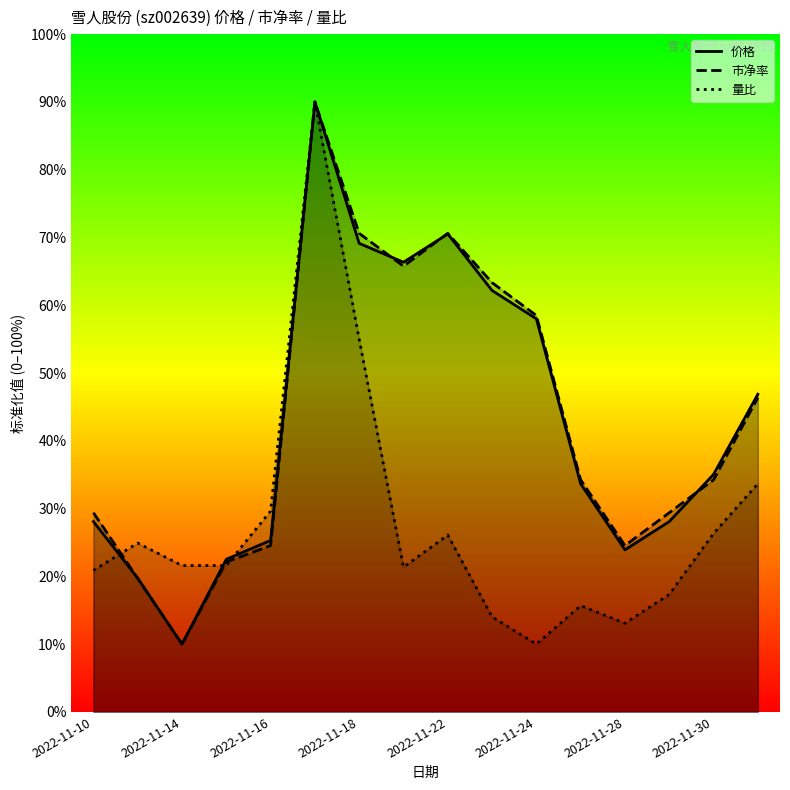

What are all the series names shown in the legend?

价格, 市净率, 量比